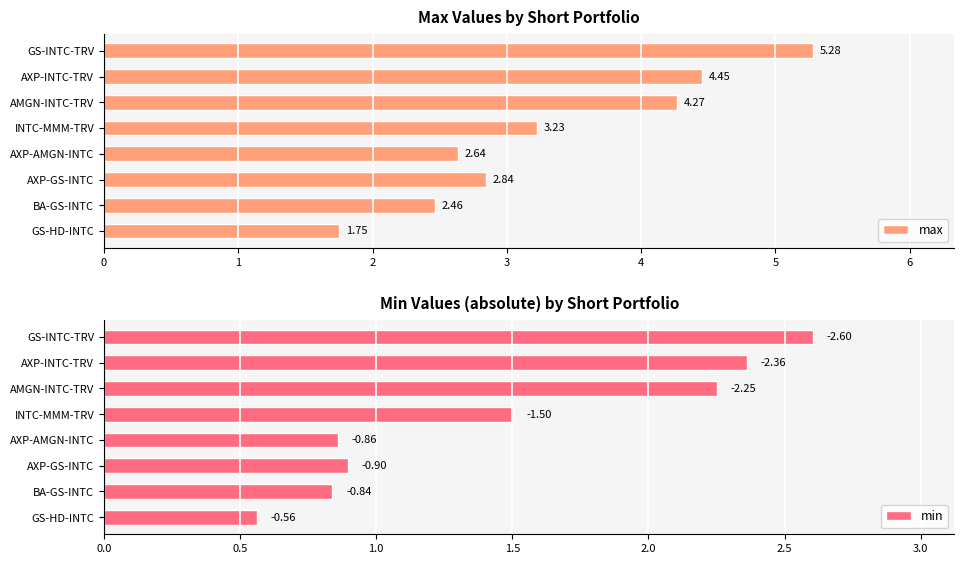

What is the difference between the maximum and minimum values in the max series?

3.5